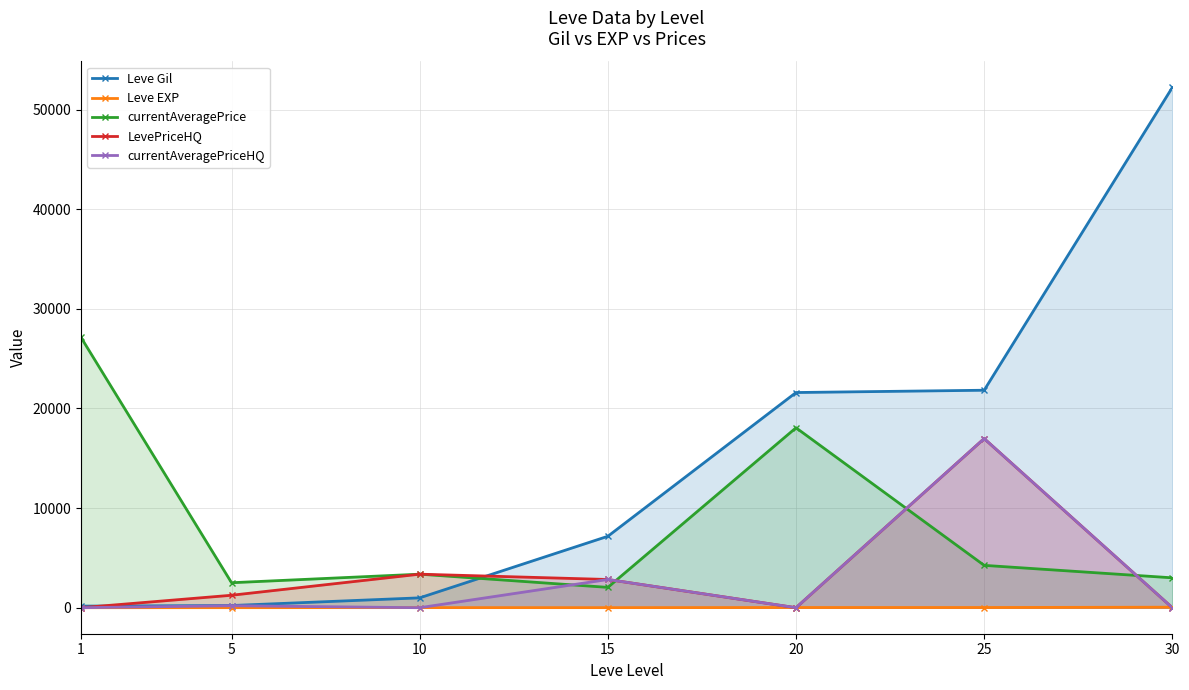

Which series changed the most between 5 and 30?

Leve Gil